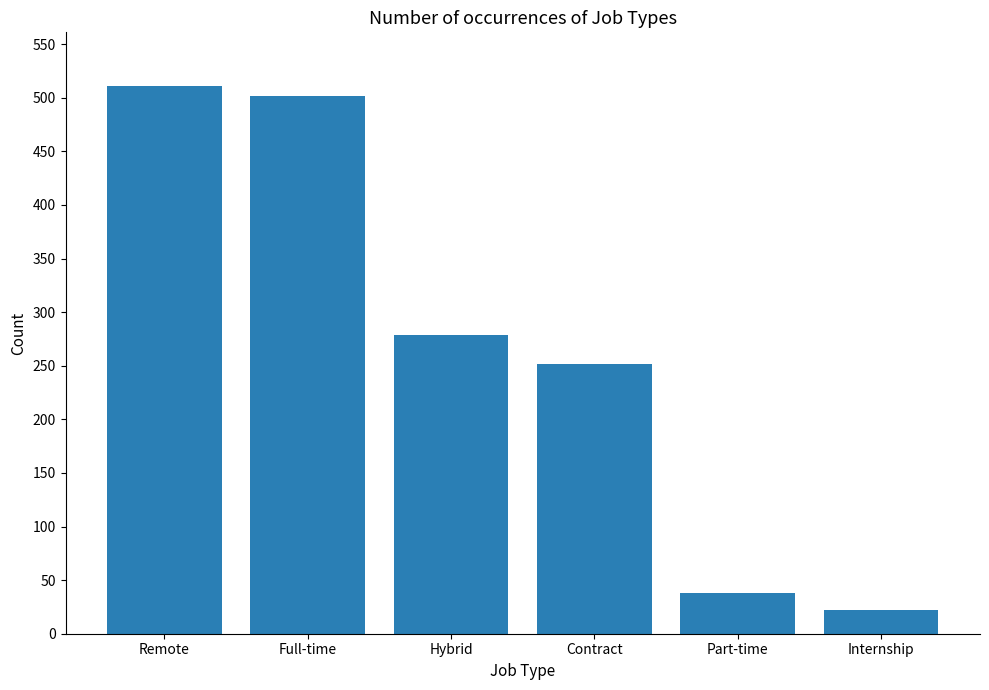

At which label does the data first exceed 279?

Remote